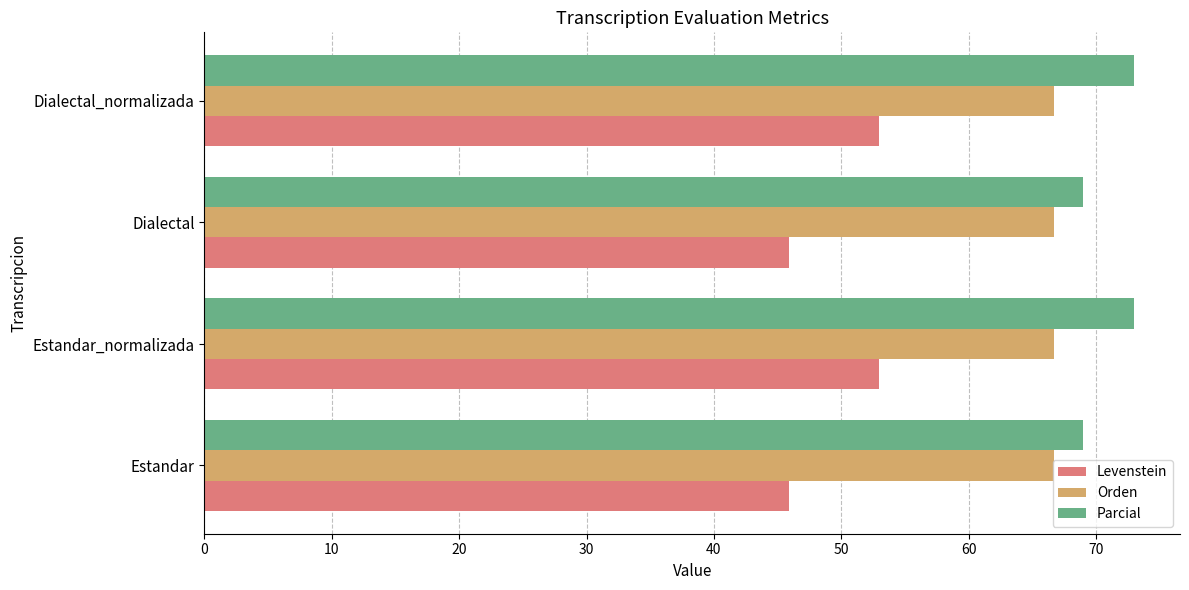

Rank the series by their average value, from lowest to highest.

Levenstein, Orden, Parcial